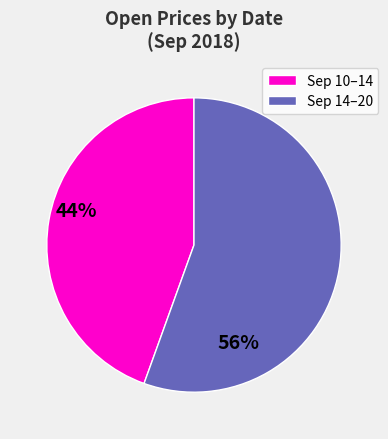

Count the number of slices in the pie.

2